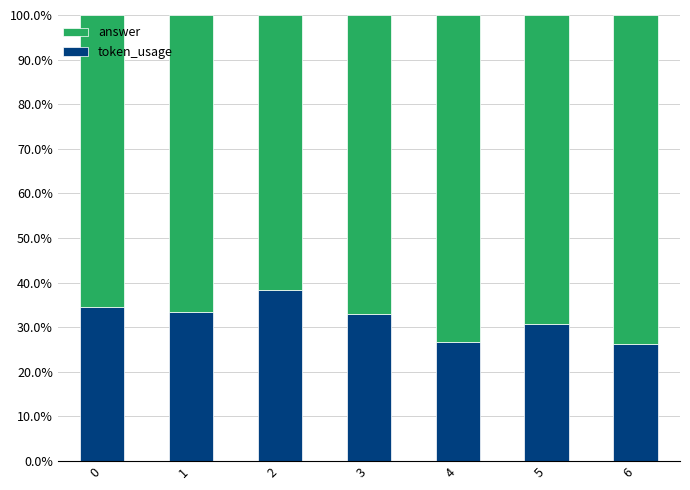

The value of token_usage at 0 is 34.6. True or false?

True